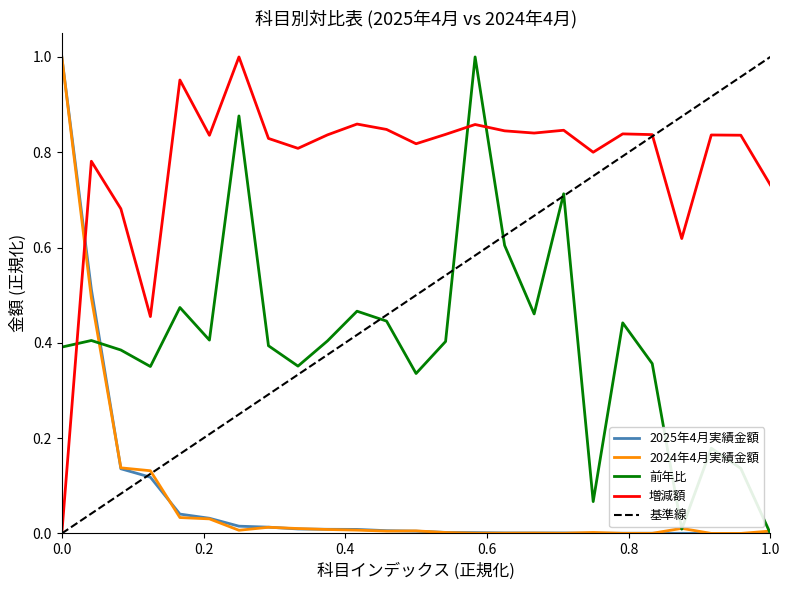

True or false: 増減額 and 2024年4月実績金額 intersect in this chart.

True